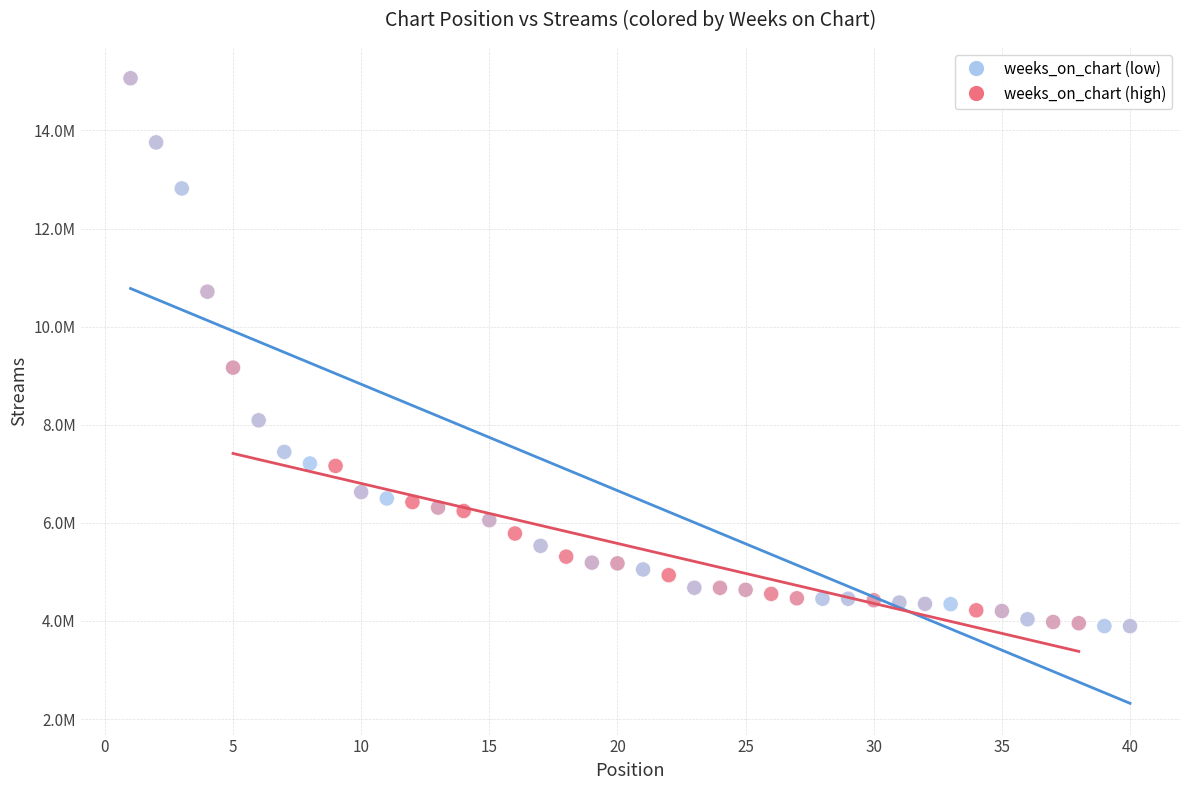

Which series contains the highest Y value?

weeks_on_chart (low)